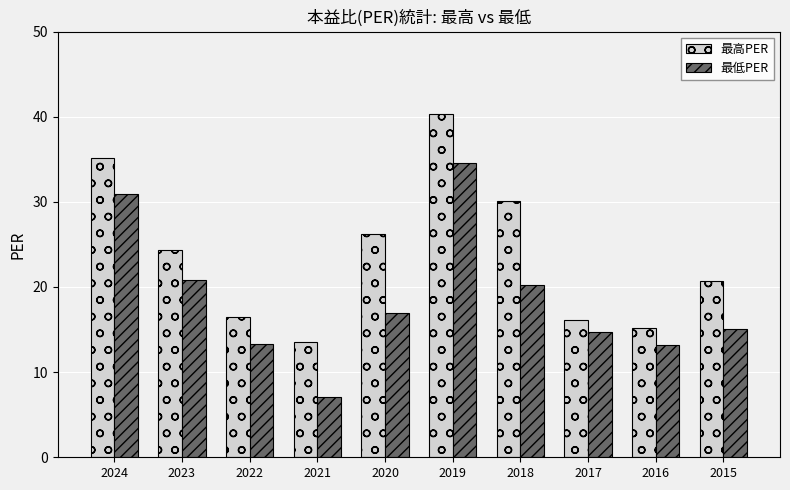

How many bars are there in each group?

2